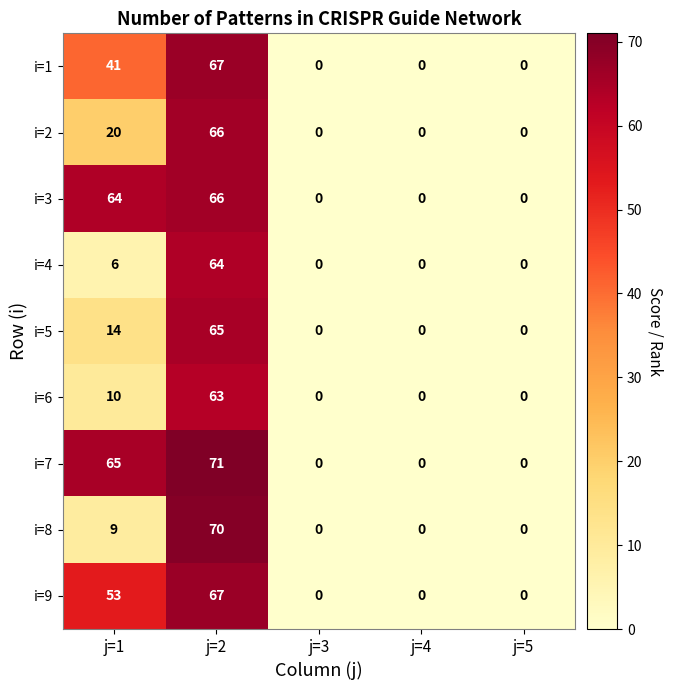

What is the total value across all series at j=1?

282